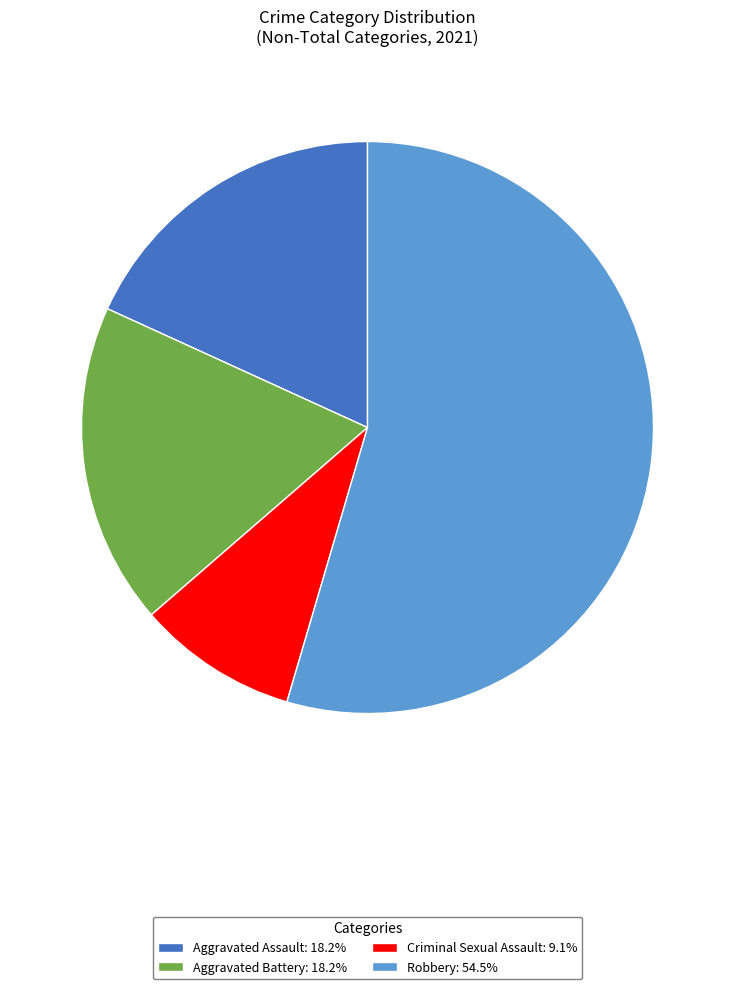

How many segments does this pie chart have?

4